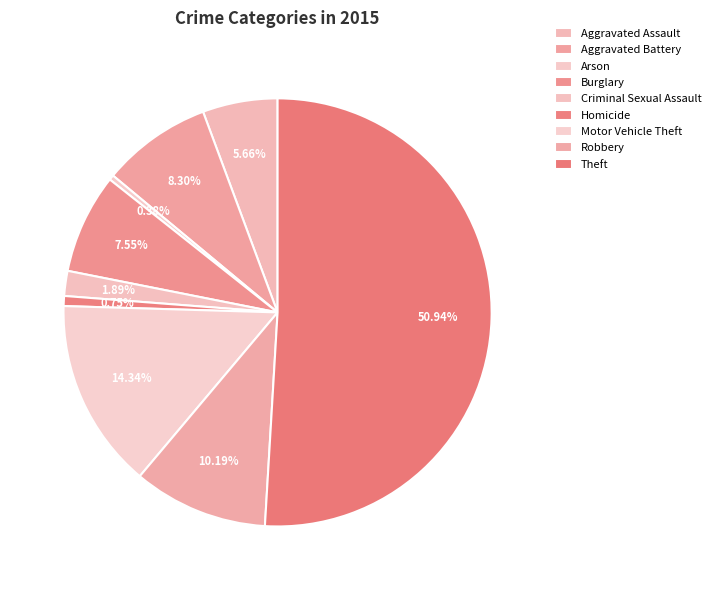

Rank the categories by value from highest to lowest.

Theft, Motor Vehicle Theft, Robbery, Aggravated Battery, Burglary, Aggravated Assault, Criminal Sexual Assault, Homicide, Arson